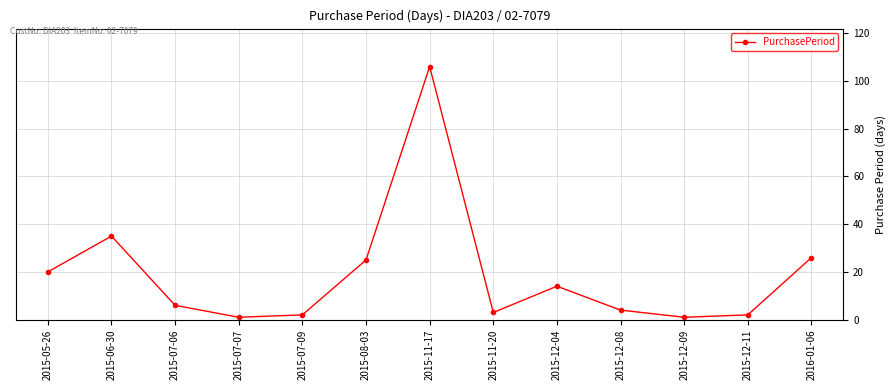

At which category does the data reach its first local valley?

2015-07-07